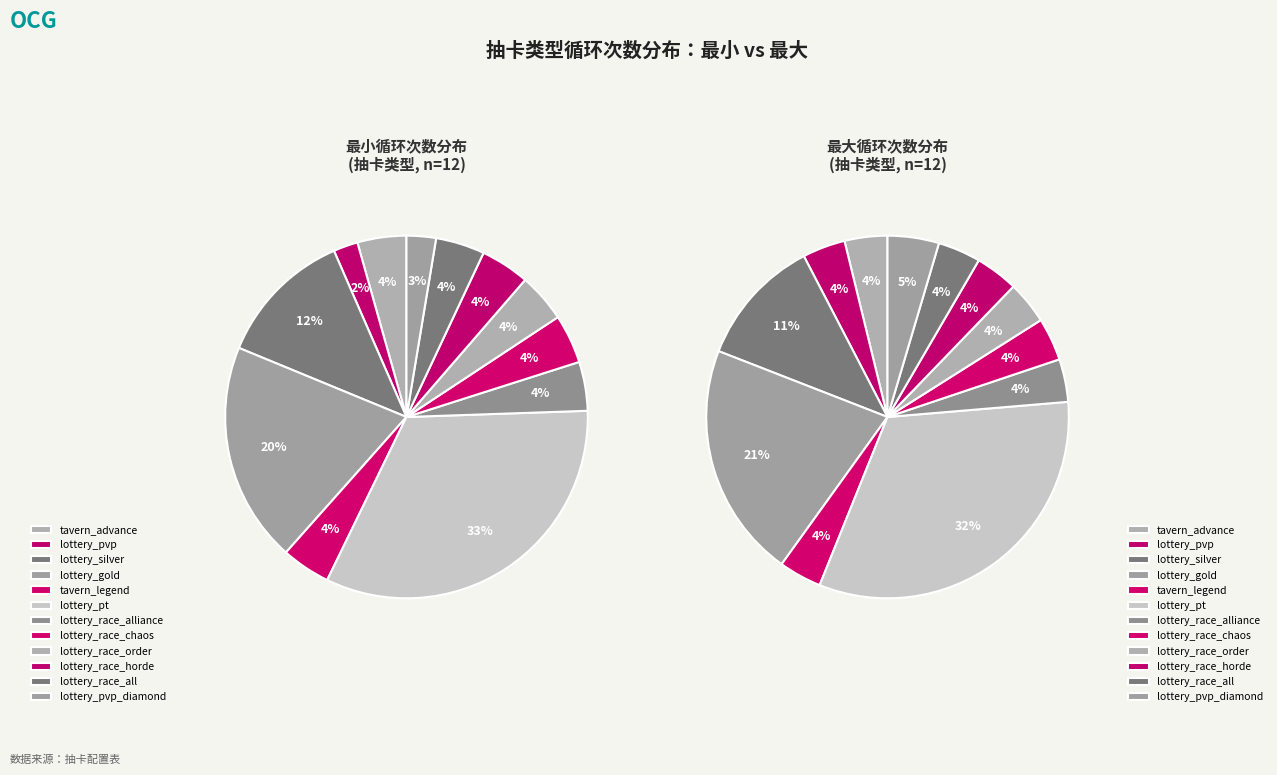

To the nearest percent, what portion does lottery_pt represent?

32%